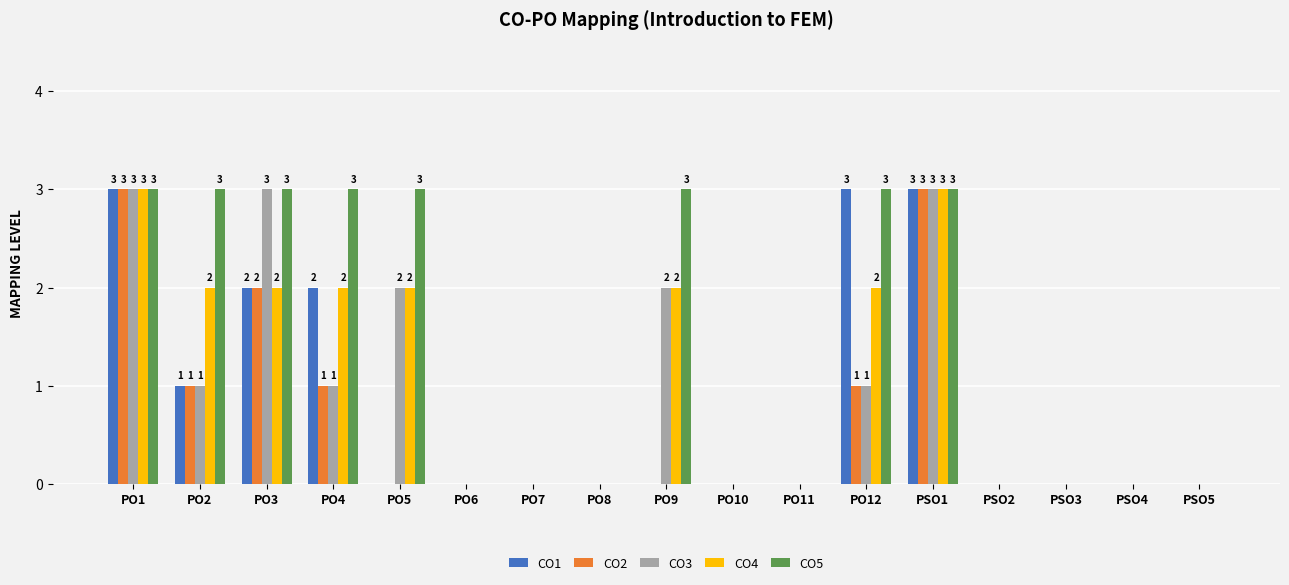

What is the sum of all CO5 values?

24